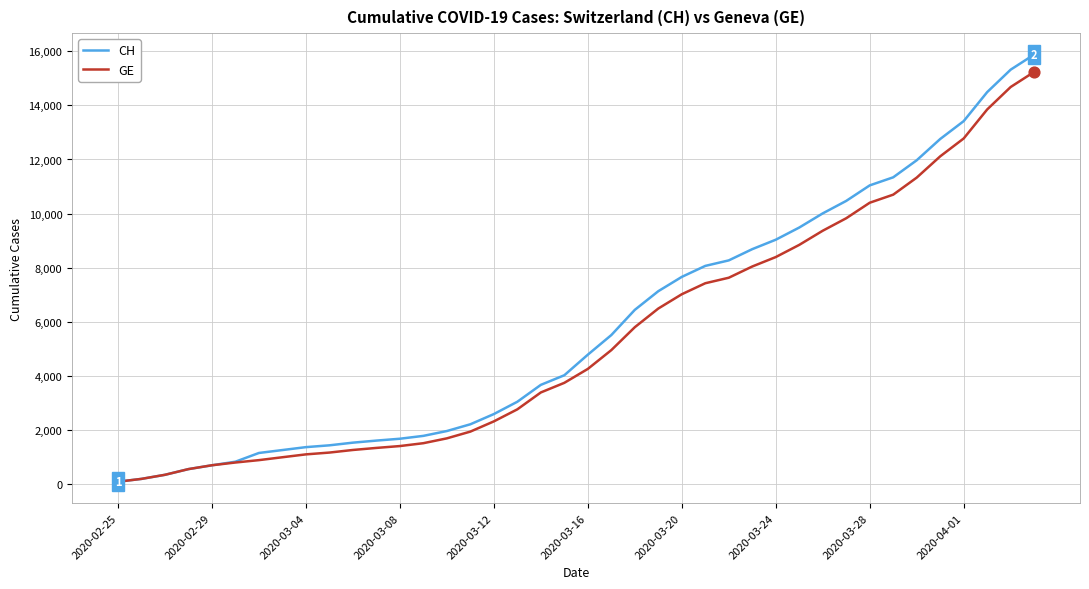

Which series has the largest range (max minus min)?

CH